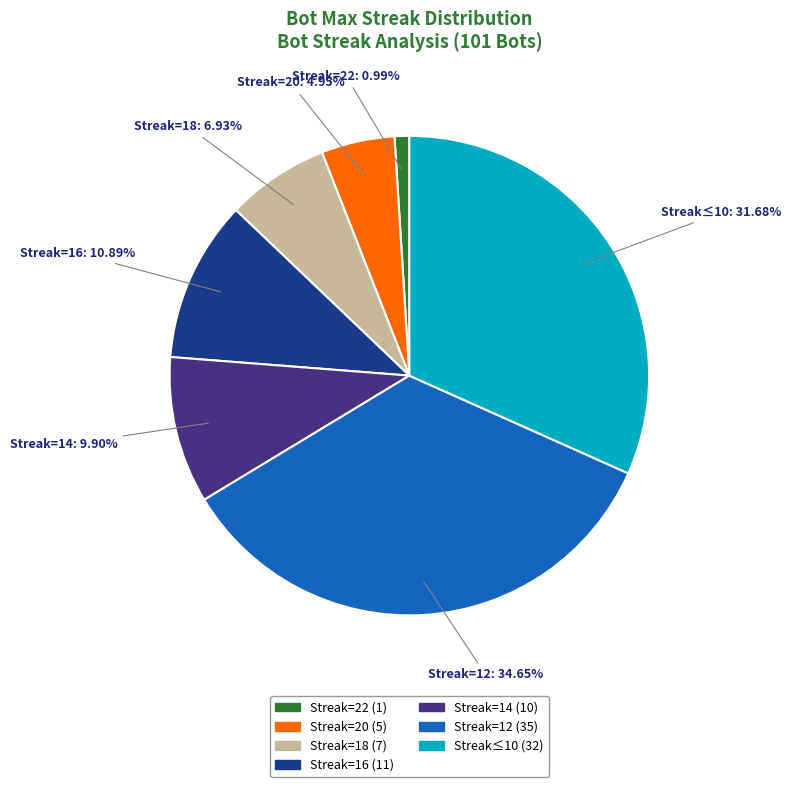

How many slices are in this pie chart?

7